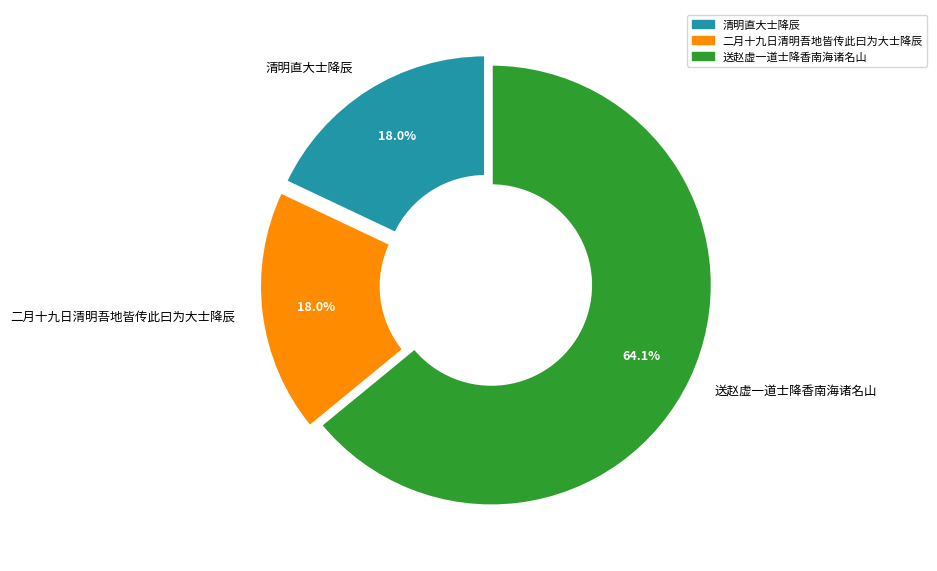

How much of the chart is everything except 清明直大士降辰?

82.0%